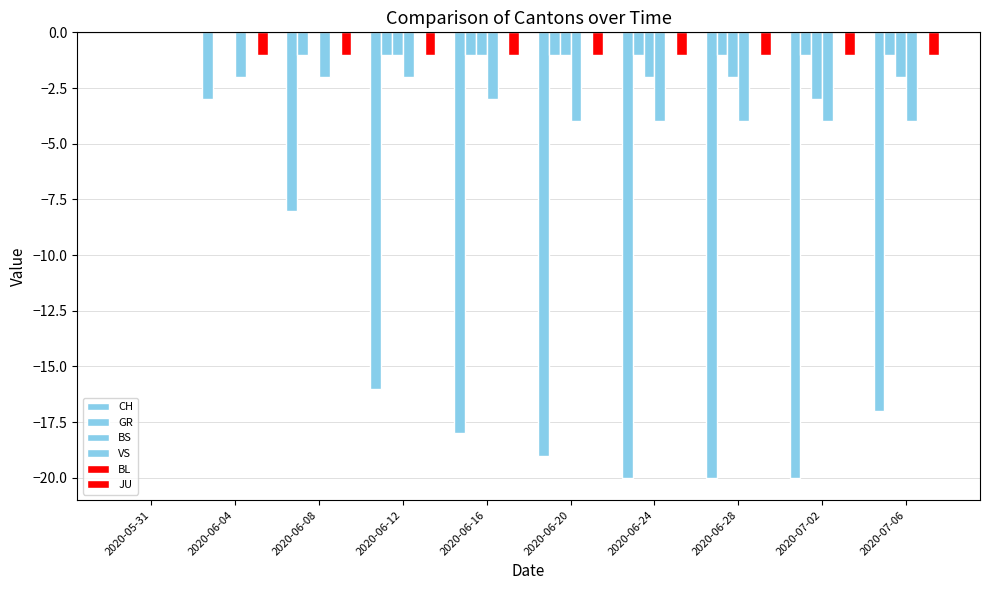

Count the number of data series in this chart.

5